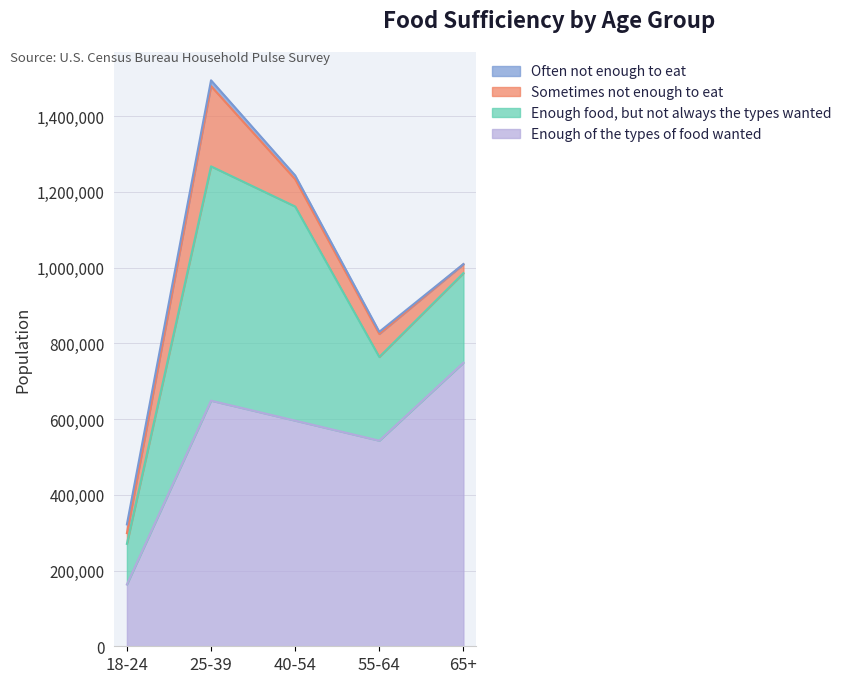

How many series are shown in this chart?

4